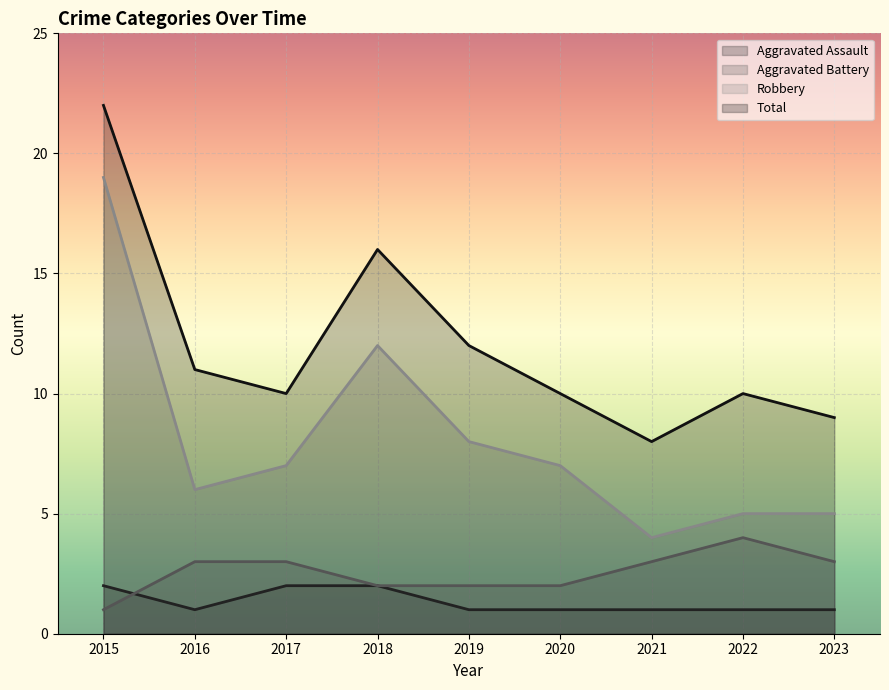

List the series in order of their peak value, highest first.

Total, Robbery, Aggravated Battery, Aggravated Assault